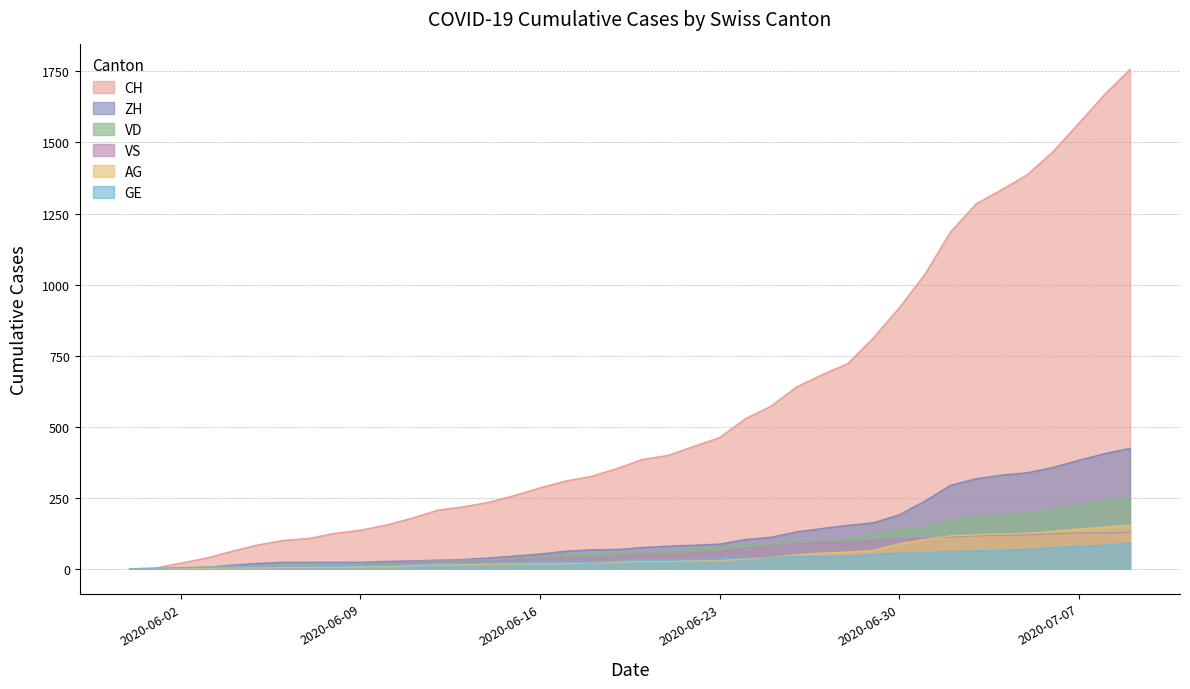

At which category is the sum across all series the highest?

2020-07-09